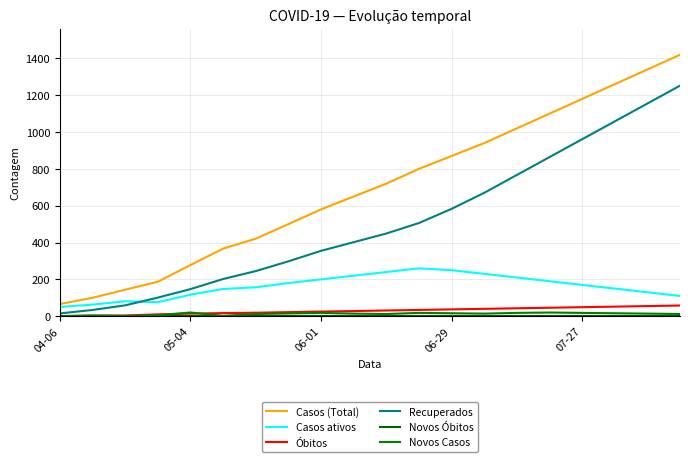

Rank the series by their maximum value, from lowest to highest.

Novos Óbitos, Novos Casos, Óbitos, Casos ativos, Recuperados, Casos (Total)